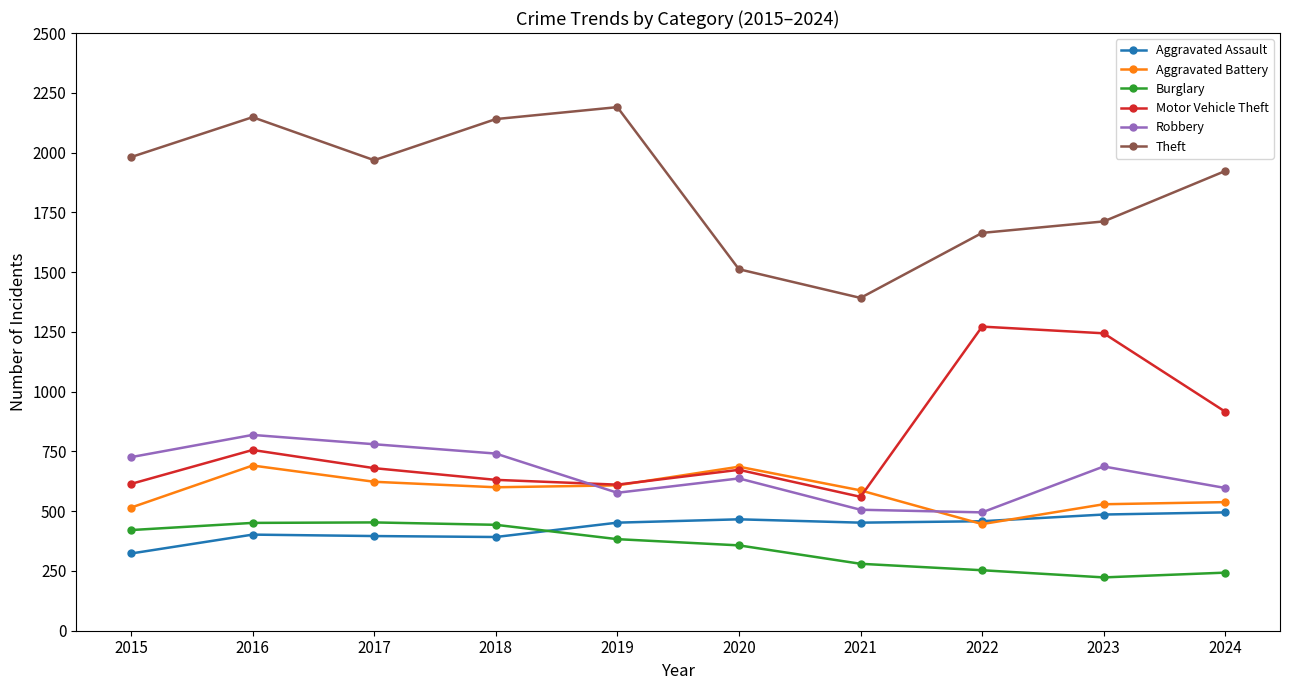

List the series in order of their peak value, lowest first.

Burglary, Aggravated Assault, Aggravated Battery, Robbery, Motor Vehicle Theft, Theft